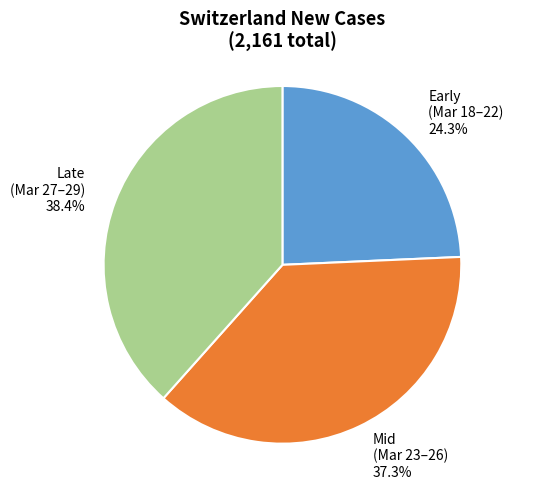

Which category has the smallest portion of the pie?

Early (Mar 18–22) 24.3%